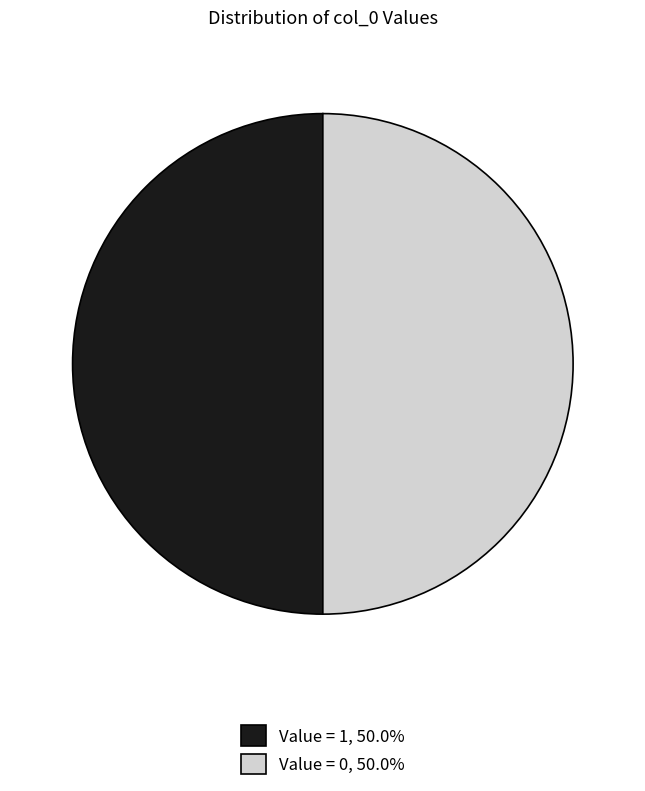

Approximately how many times larger is the value at Value = 1, 50.0% compared to Value = 0, 50.0%?

1.0